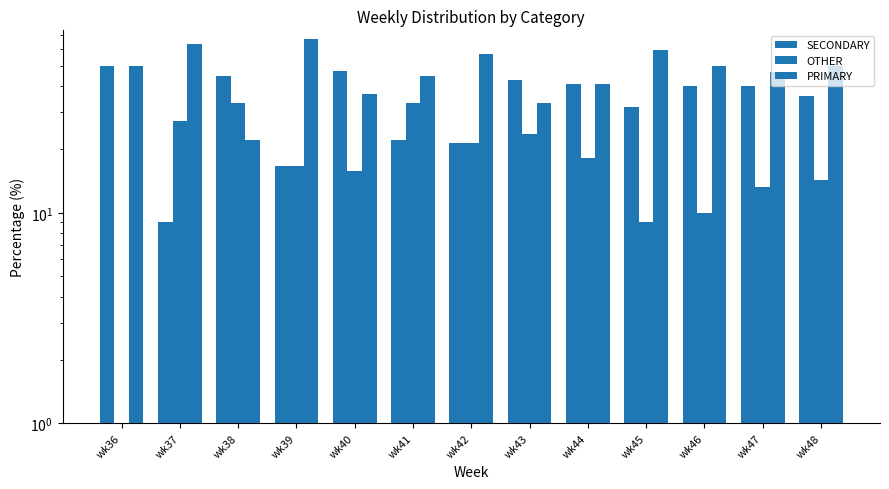

What is the sum of all SECONDARY values?

442.5